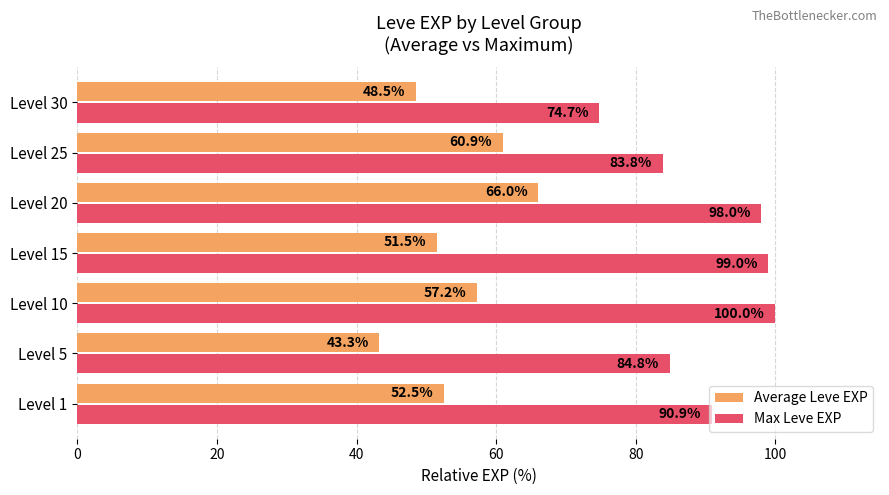

Count the number of data series in this chart.

2